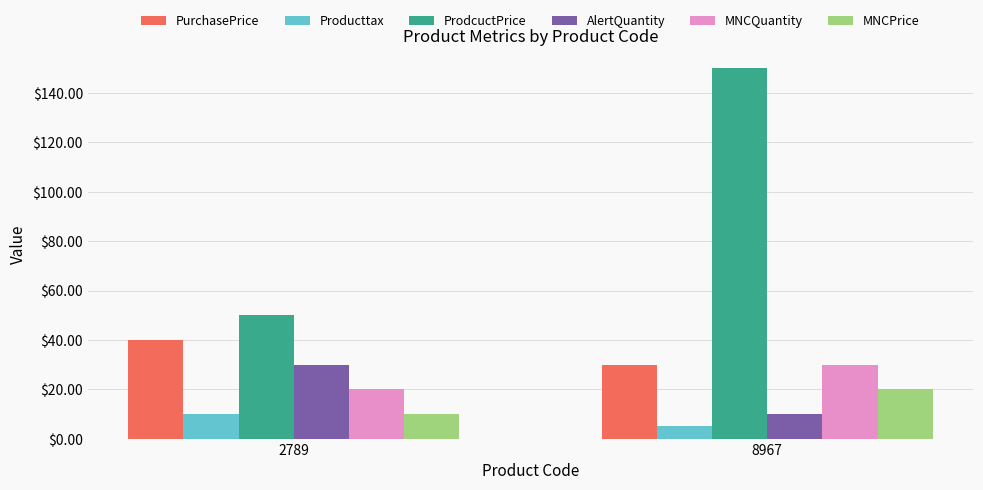

Reading right to left, extract all data points from this chart.

PurchasePrice: 30	40
Producttax: 5	10
ProdcuctPrice: 150	50
AlertQuantity: 10	30
MNCQuantity: 30	20
MNCPrice: 20	10